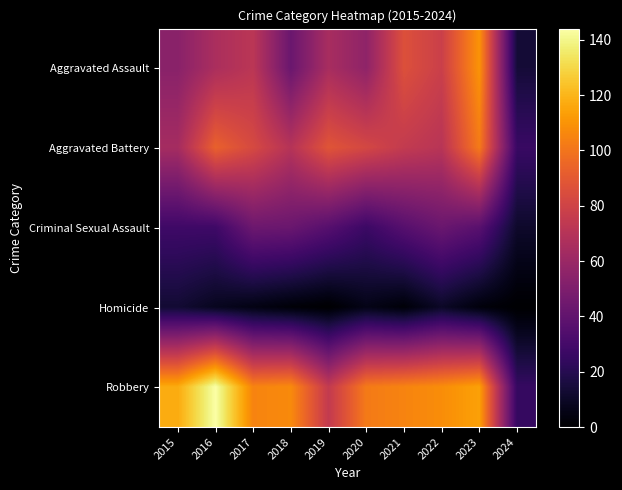

What is the difference between the highest and lowest values at 2023?

111